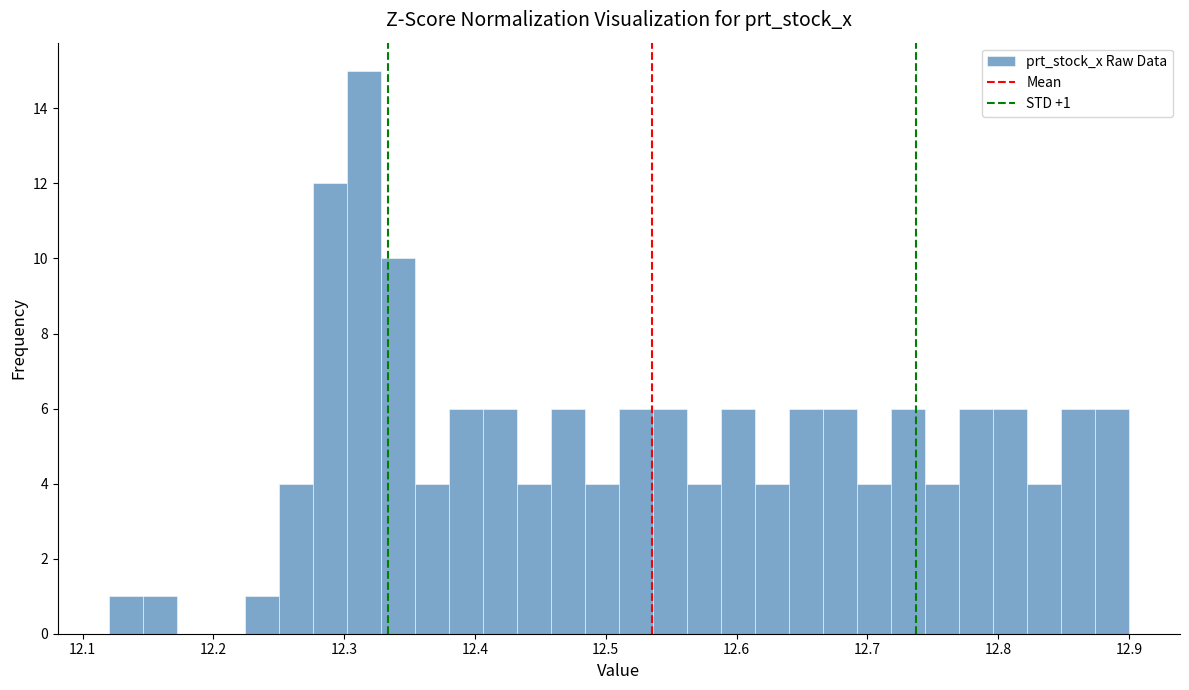

Around what value on the x-axis is the tallest bar? Give the approximate position of its centre, as read against the axis.

12.32